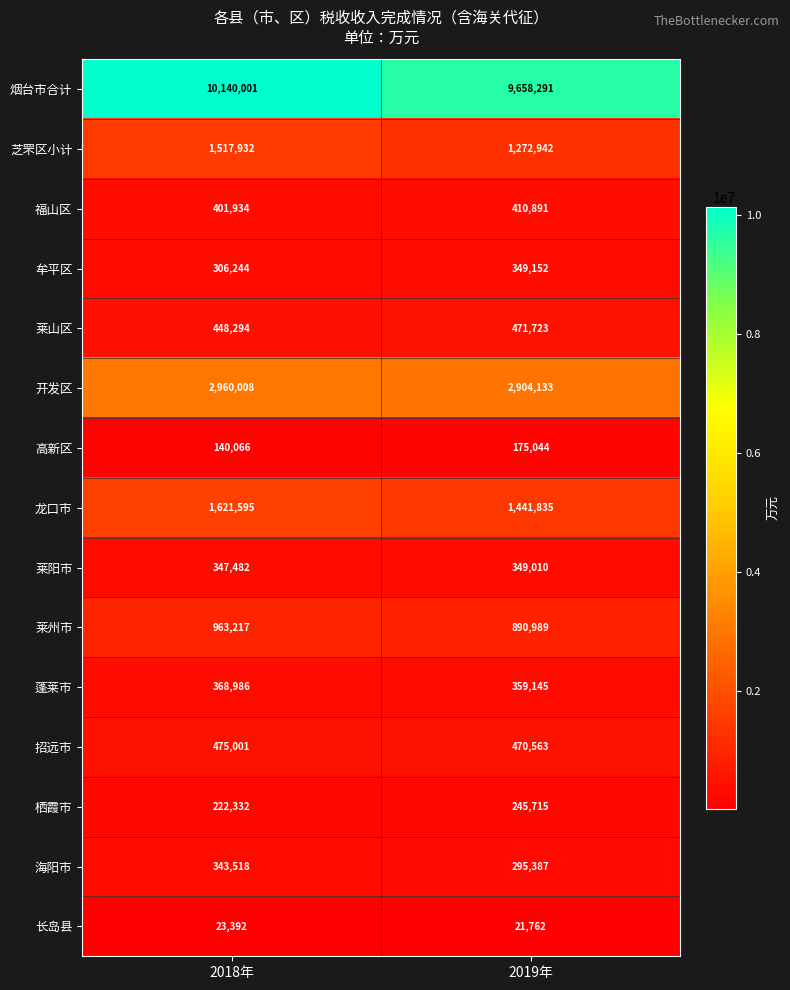

Rank the series by their maximum value, from lowest to highest.

长岛县, 高新区, 栖霞市, 海阳市, 莱阳市, 牟平区, 蓬莱市, 福山区, 莱山区, 招远市, 莱州市, 芝罘区小计, 龙口市, 开发区, 烟台市合计